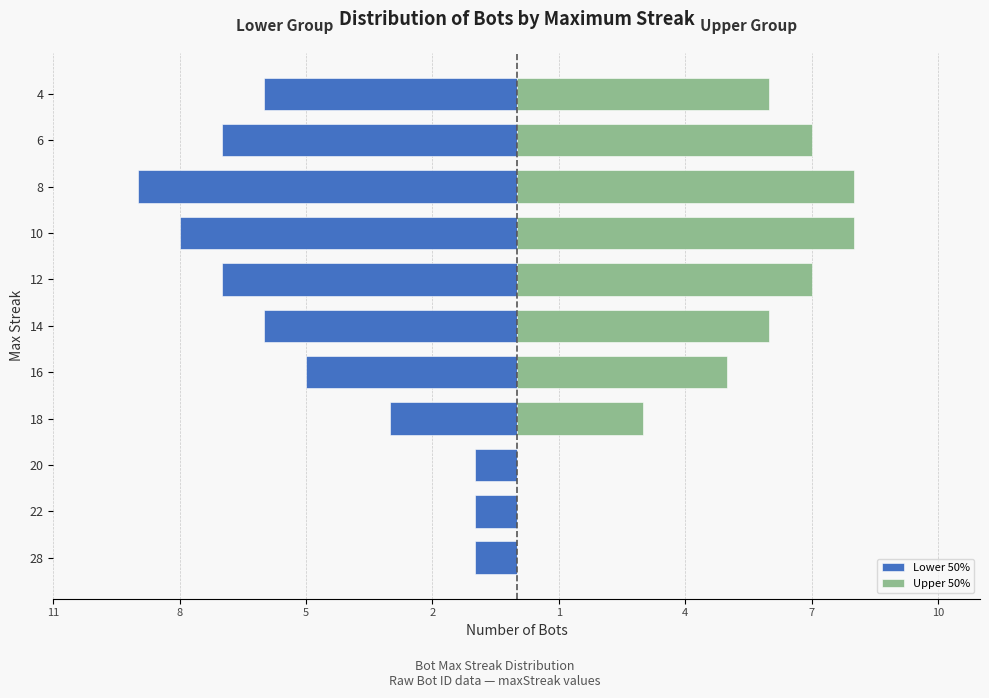

What is the value of the Lower 50% bar at the 1st from the left?

-1